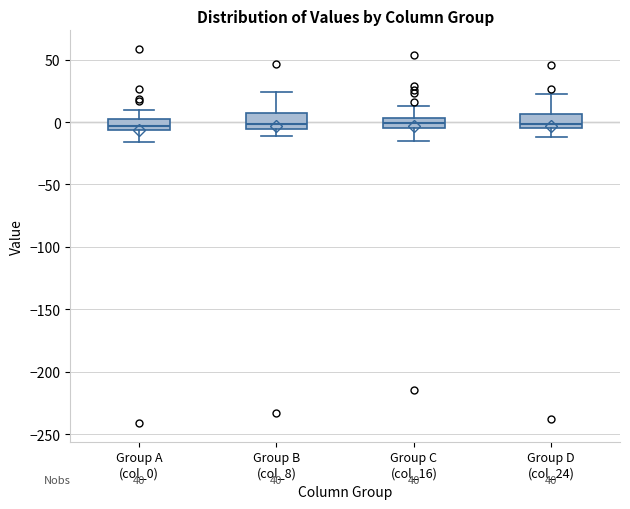

Reading left to right, transcribe this box plot: for each box, give where its median line is, the range the box spans, and where its two whiskers end, as read against the y-axis. The values are not printed on the chart, so give them approximately, as read against the axis.

Group A (col_0): median -5 (inside the box), box -5 to 0, whiskers -15 to 10
Group B (col_8): median 0, box -5 to 5, whiskers -10 to 25
Group C (col_16): median 0, box -5 to 5, whiskers -15 to 15
Group D (col_24): median 0, box -5 to 5, whiskers -10 to 25